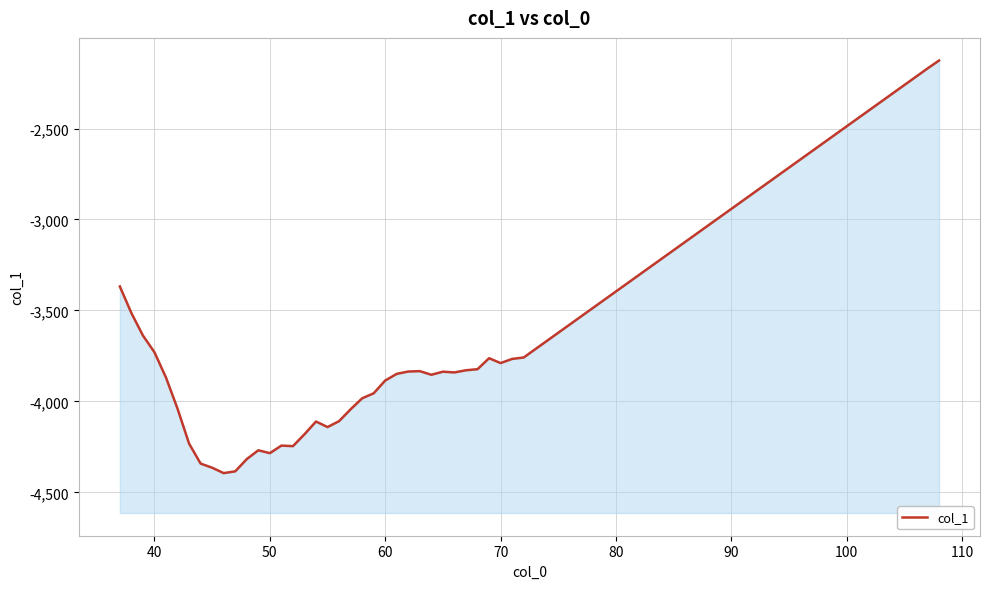

How many data points are less than -3869?

20